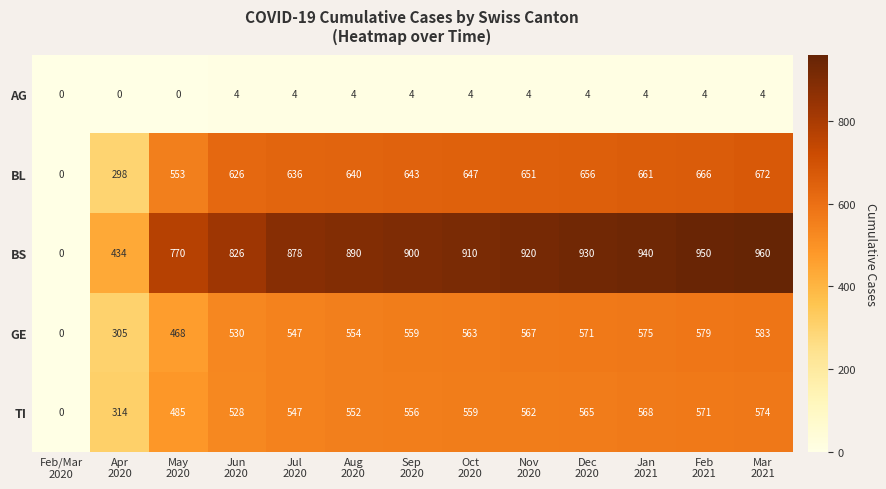

What is the difference between the highest and lowest values at Mar
2021?

956